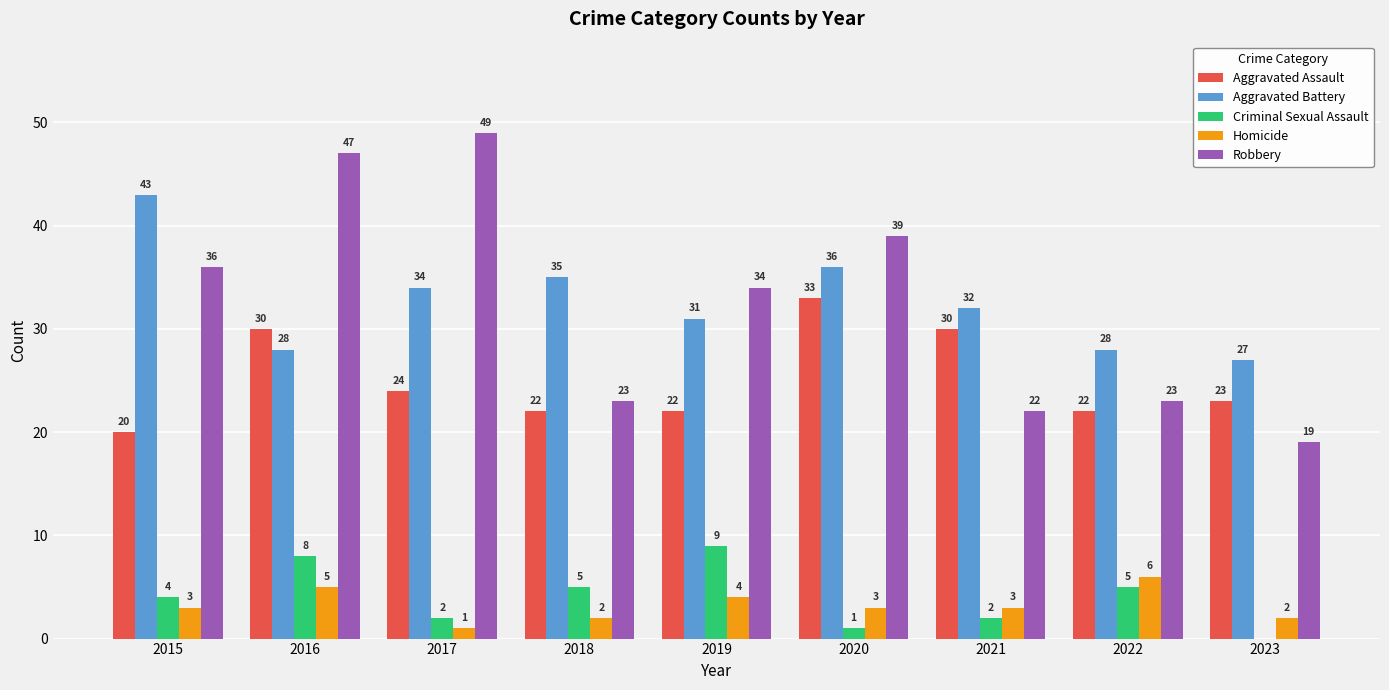

Are the bars horizontal?

No